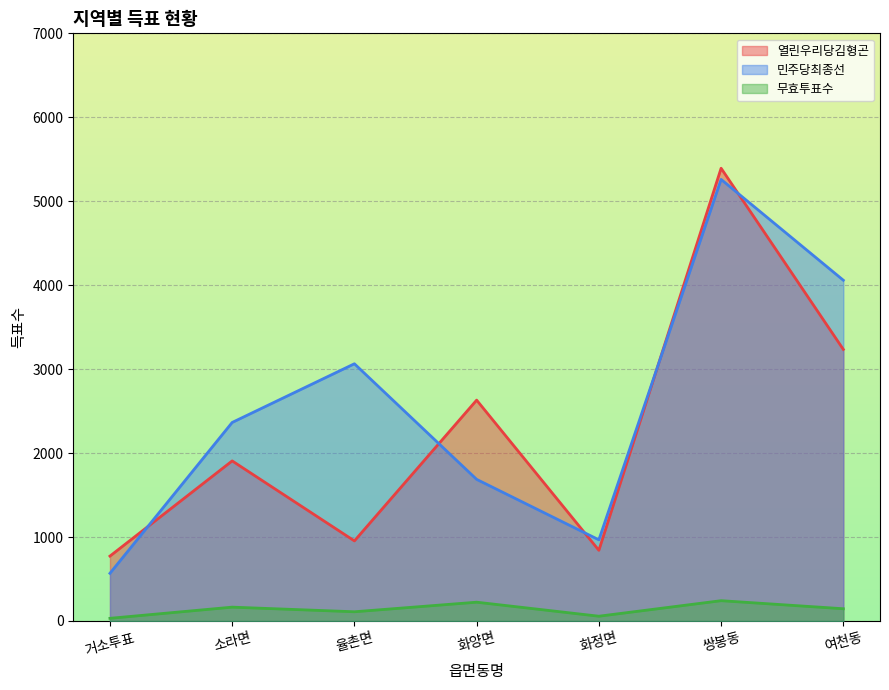

Is it true that 민주당최종선 equals 295 at 거소투표?

False